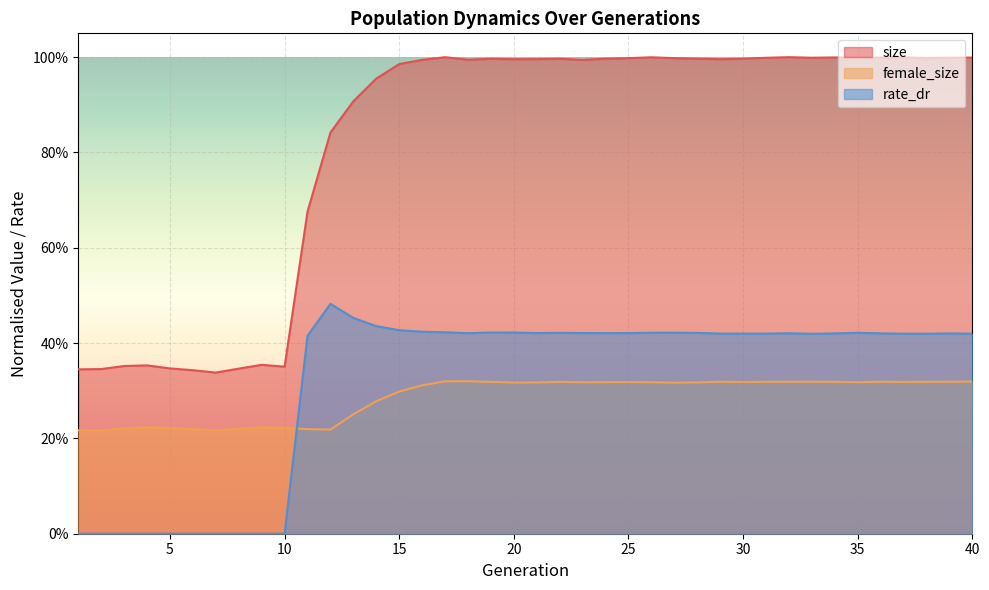

What is the difference between the maximum and minimum values in the rate_dr series?

0.5